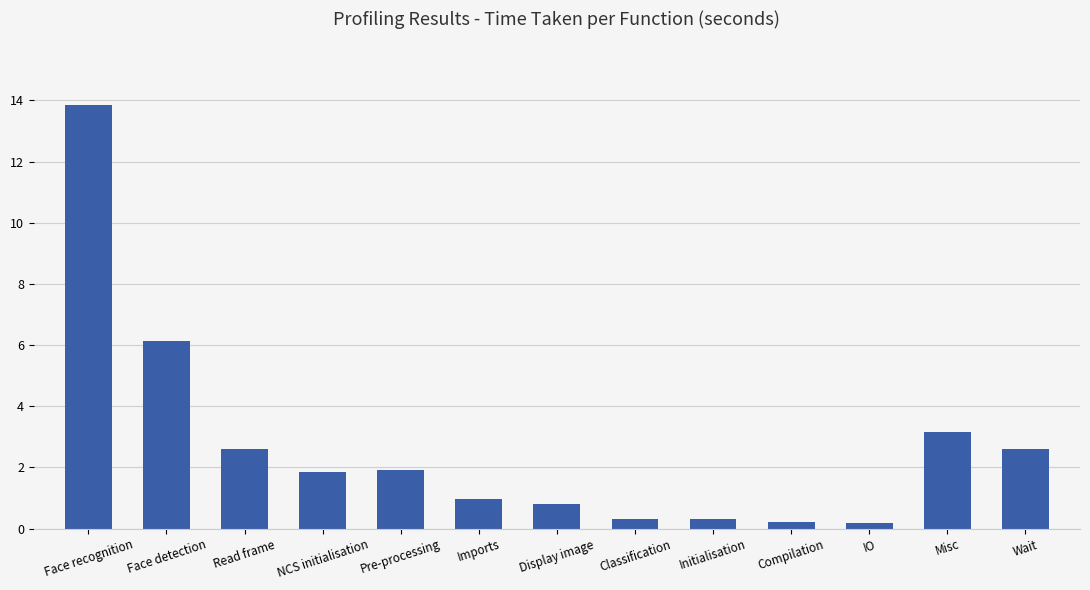

What is the change in value from Face detection to Wait?

-3.5